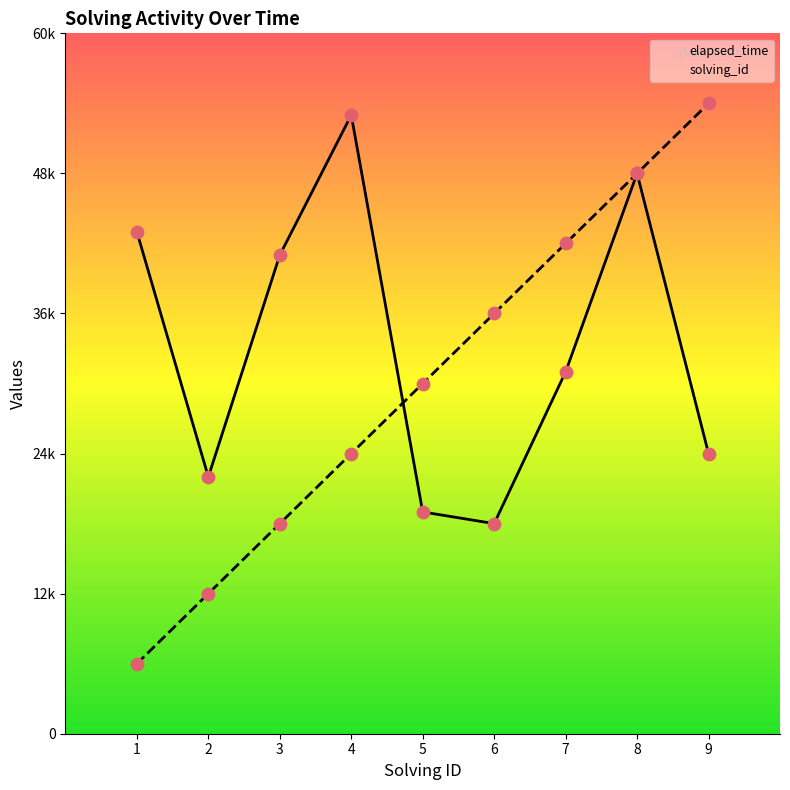

Which series has the largest total across all categories?

elapsed_time